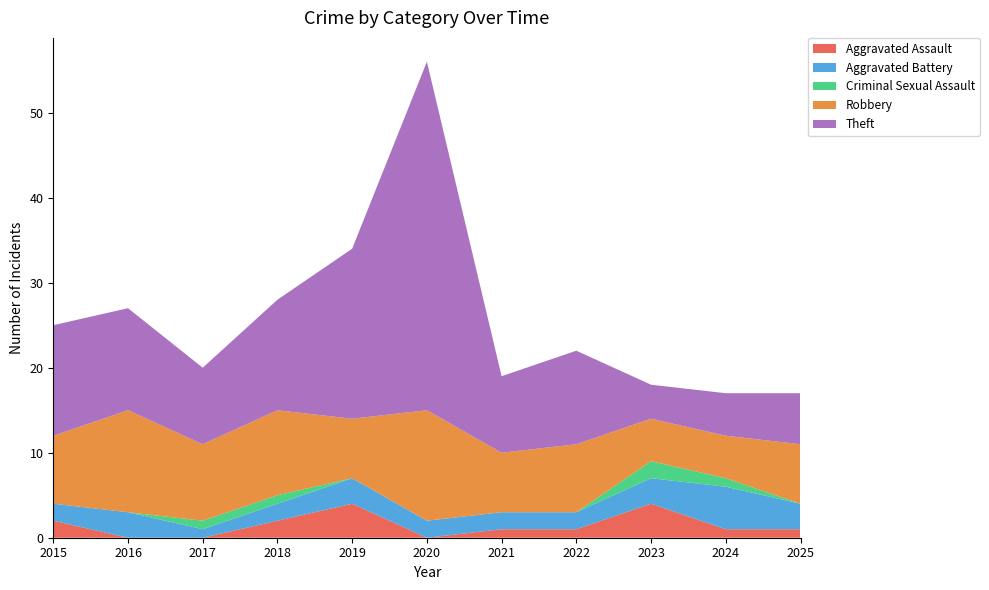

Reading left to right, what are all the values shown in this chart?

Aggravated Assault: 2	0	0	2	4	0	1	1	4	1	1
Aggravated Battery: 2	3	1	2	3	2	2	2	3	5	3
Criminal Sexual Assault: 0	0	1	1	0	0	0	0	2	1	0
Robbery: 8	12	9	10	7	13	7	8	5	5	7
Theft: 13	12	9	13	20	41	9	11	4	5	6